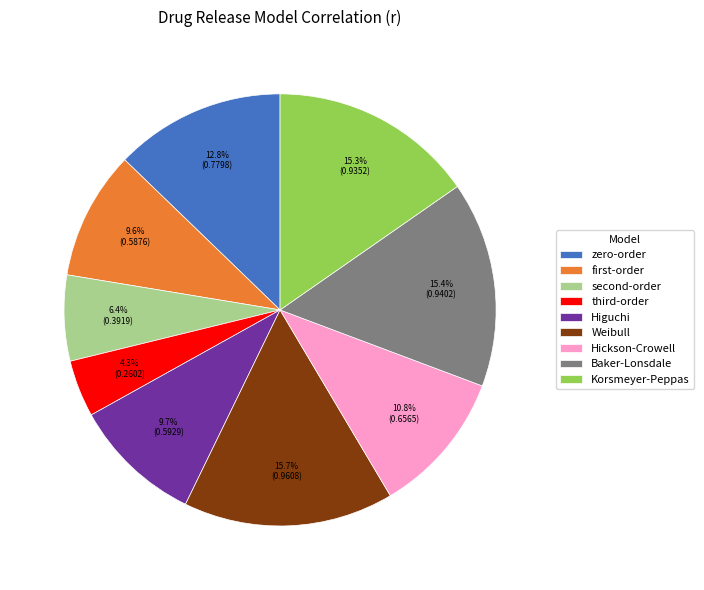

True or false: Weibull accounts for 16% of the total.

True